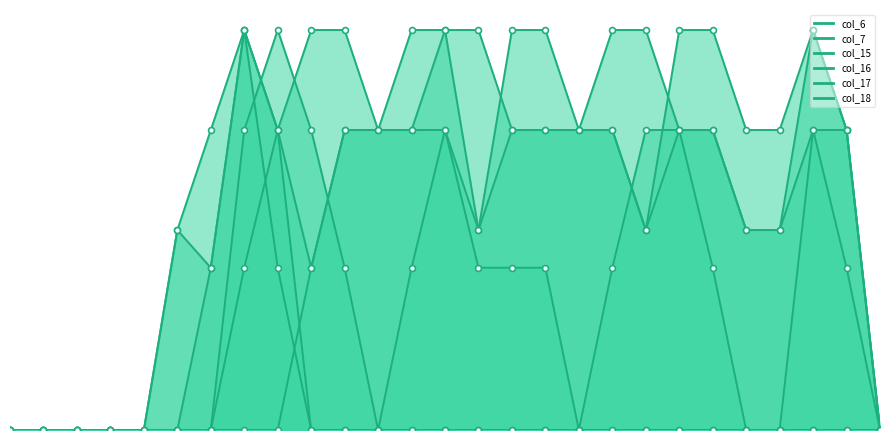

What are all the series names shown in the legend?

col_6, col_7, col_15, col_16, col_17, col_18